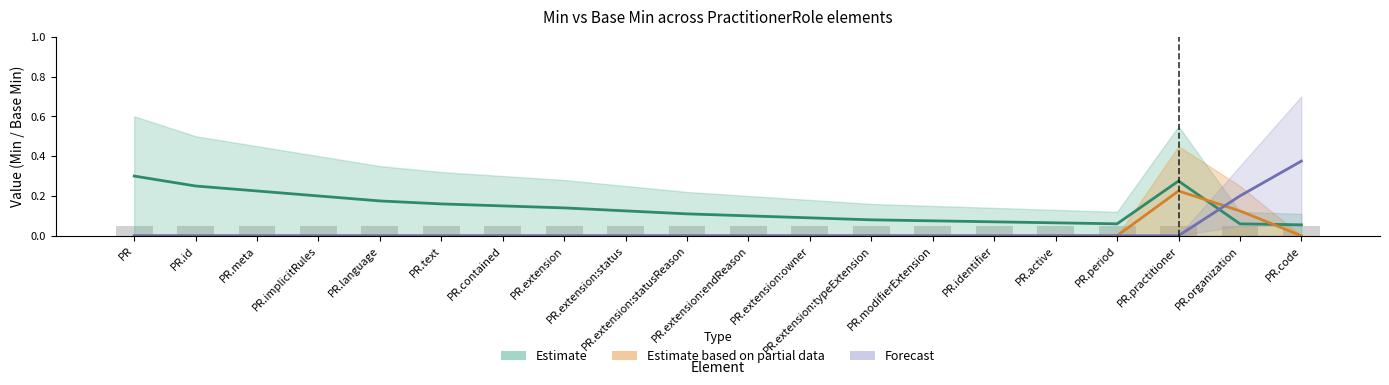

Is it true that Min equals 1 at PractitionerRole.extension:owner?

False